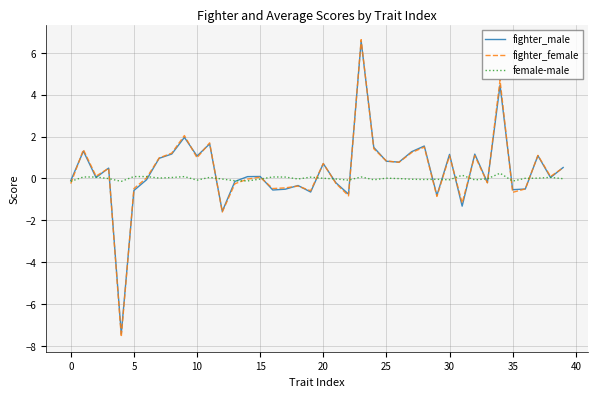

Which series has the largest range (max minus min)?

fighter_female